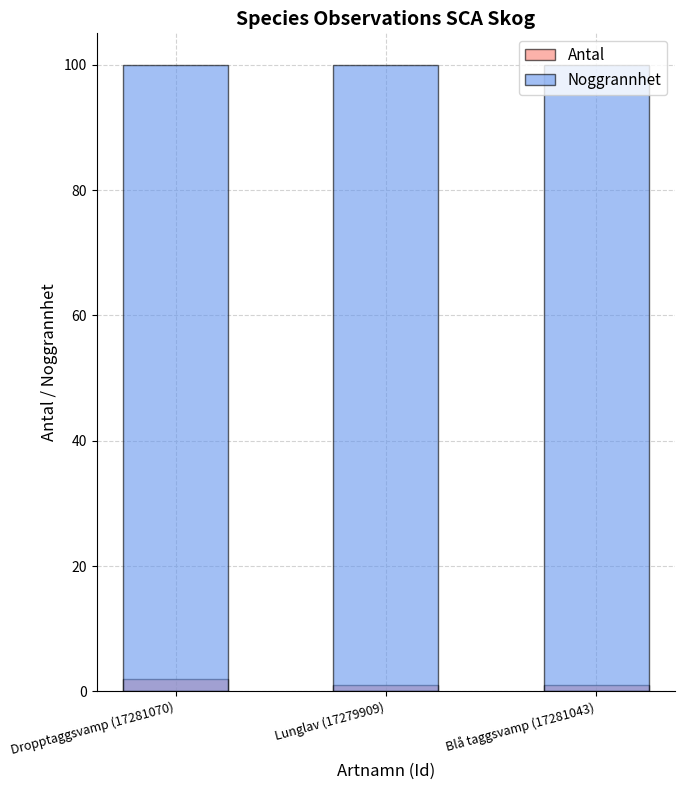

What is the smallest value displayed?

1